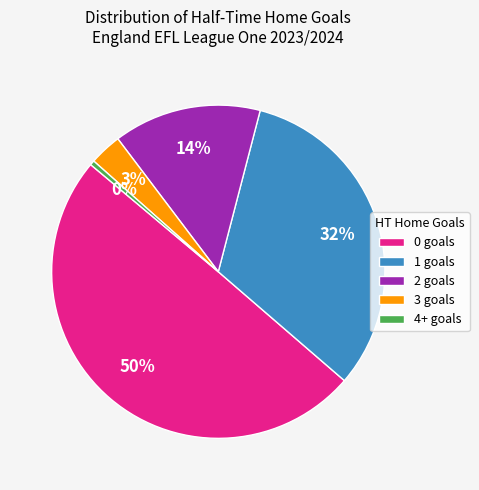

Which has a higher value, 4+ goals or 2 goals?

2 goals